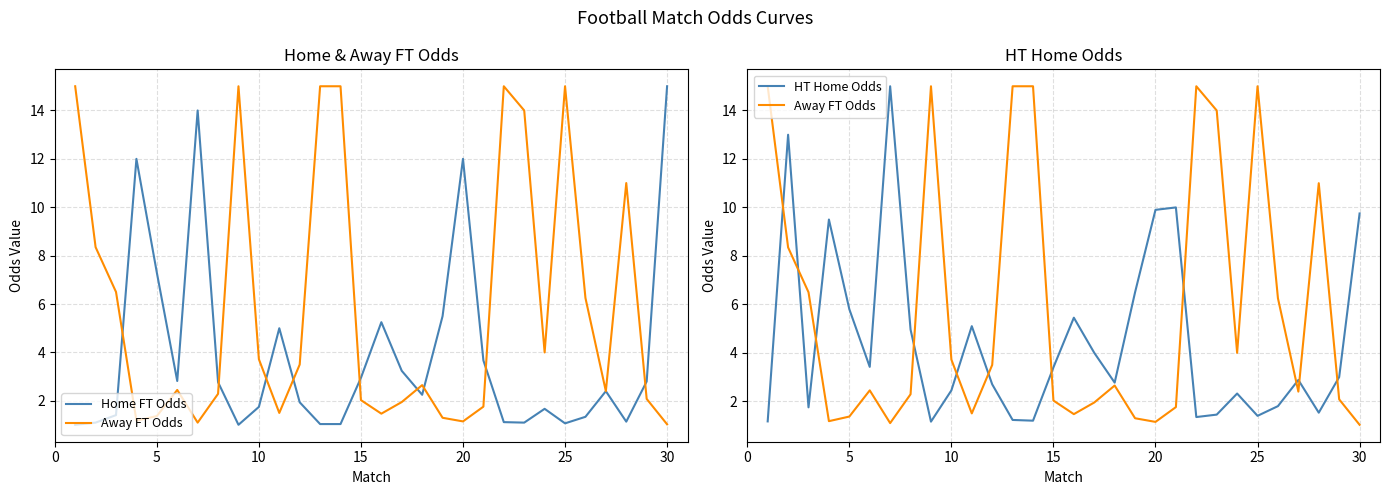

Rank the series by their average value, from lowest to highest.

Home FT Odds, HT Home Odds, Away FT Odds